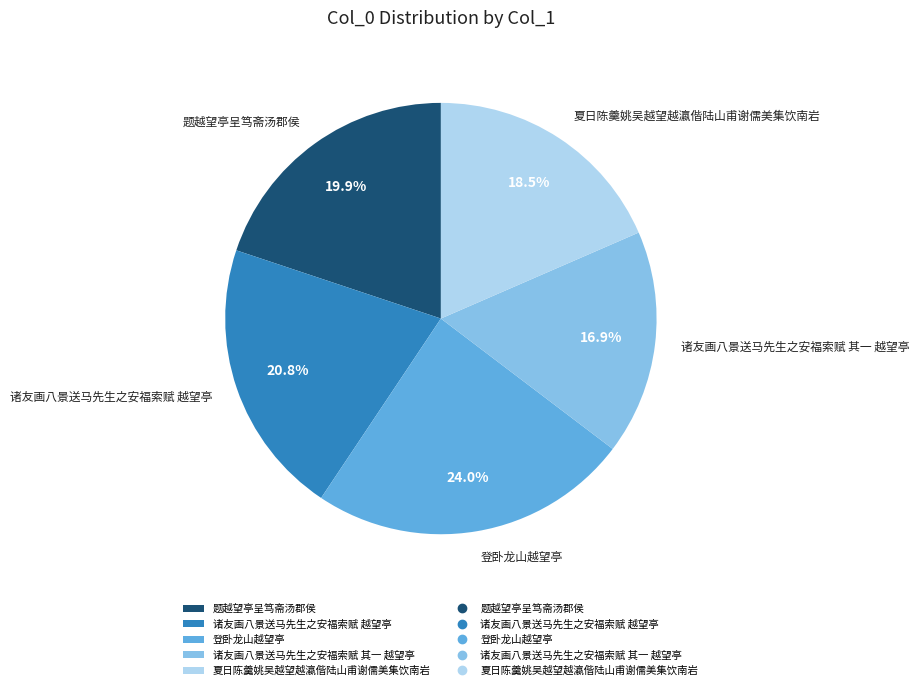

To the nearest percent, what is the average slice percentage?

20%